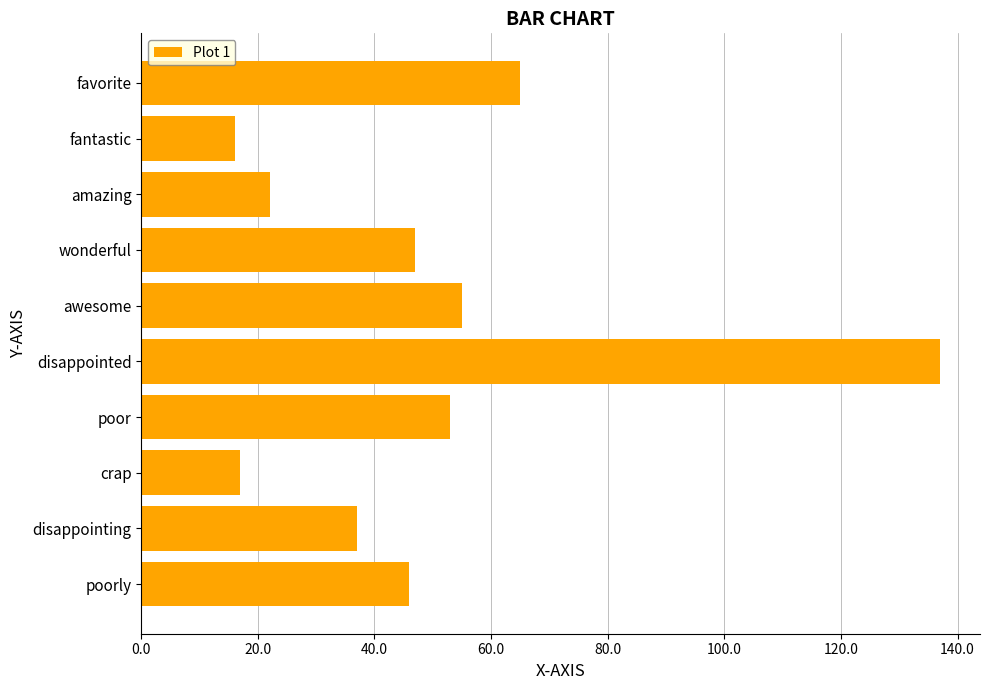

What is the average value?

50